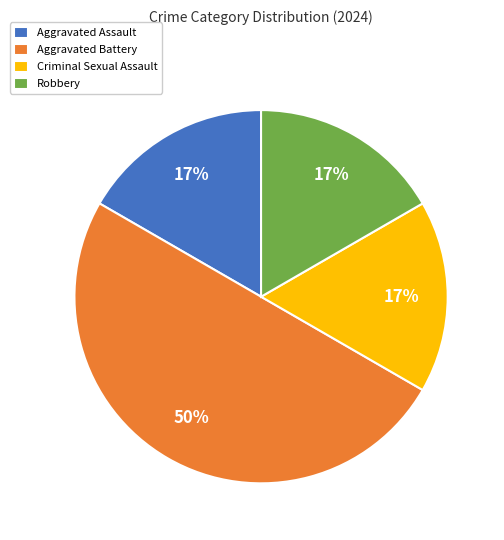

Combined, do Robbery and Criminal Sexual Assault account for over 50%?

No